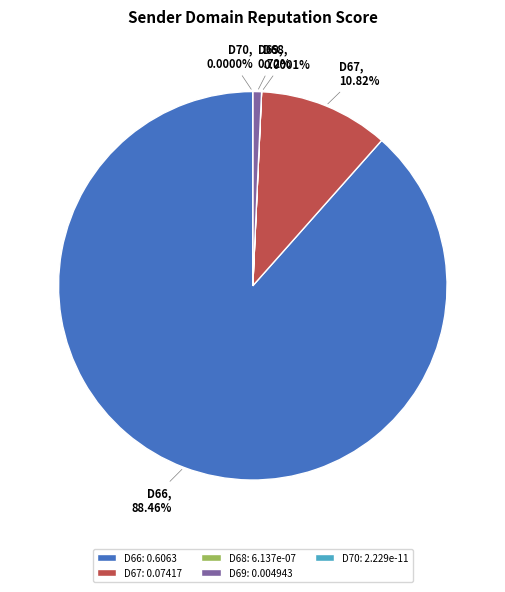

How many segments does this pie chart have?

5